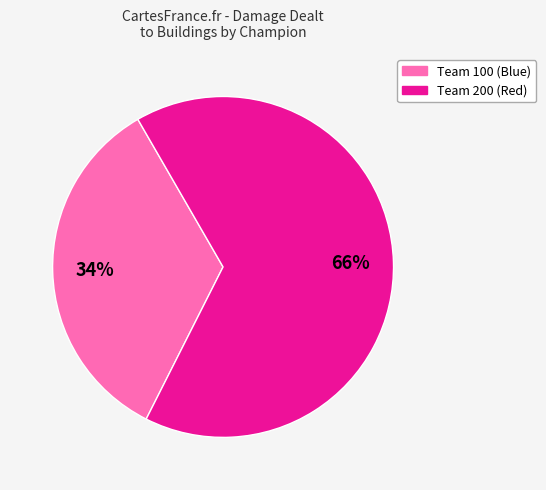

How many slices are in this pie chart?

2